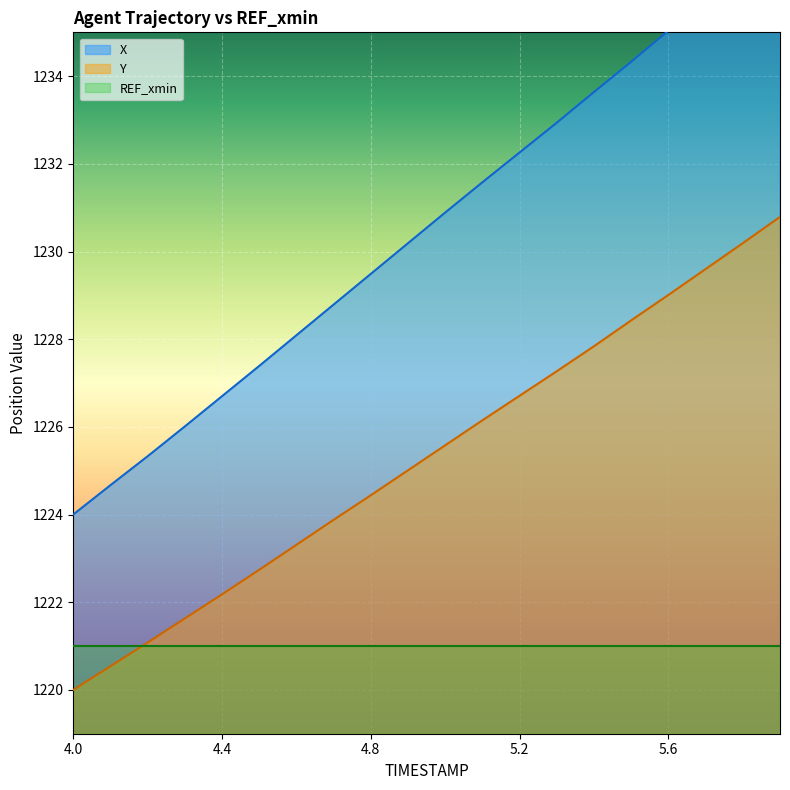

Where is Y nearest to the value 1225?

4.9